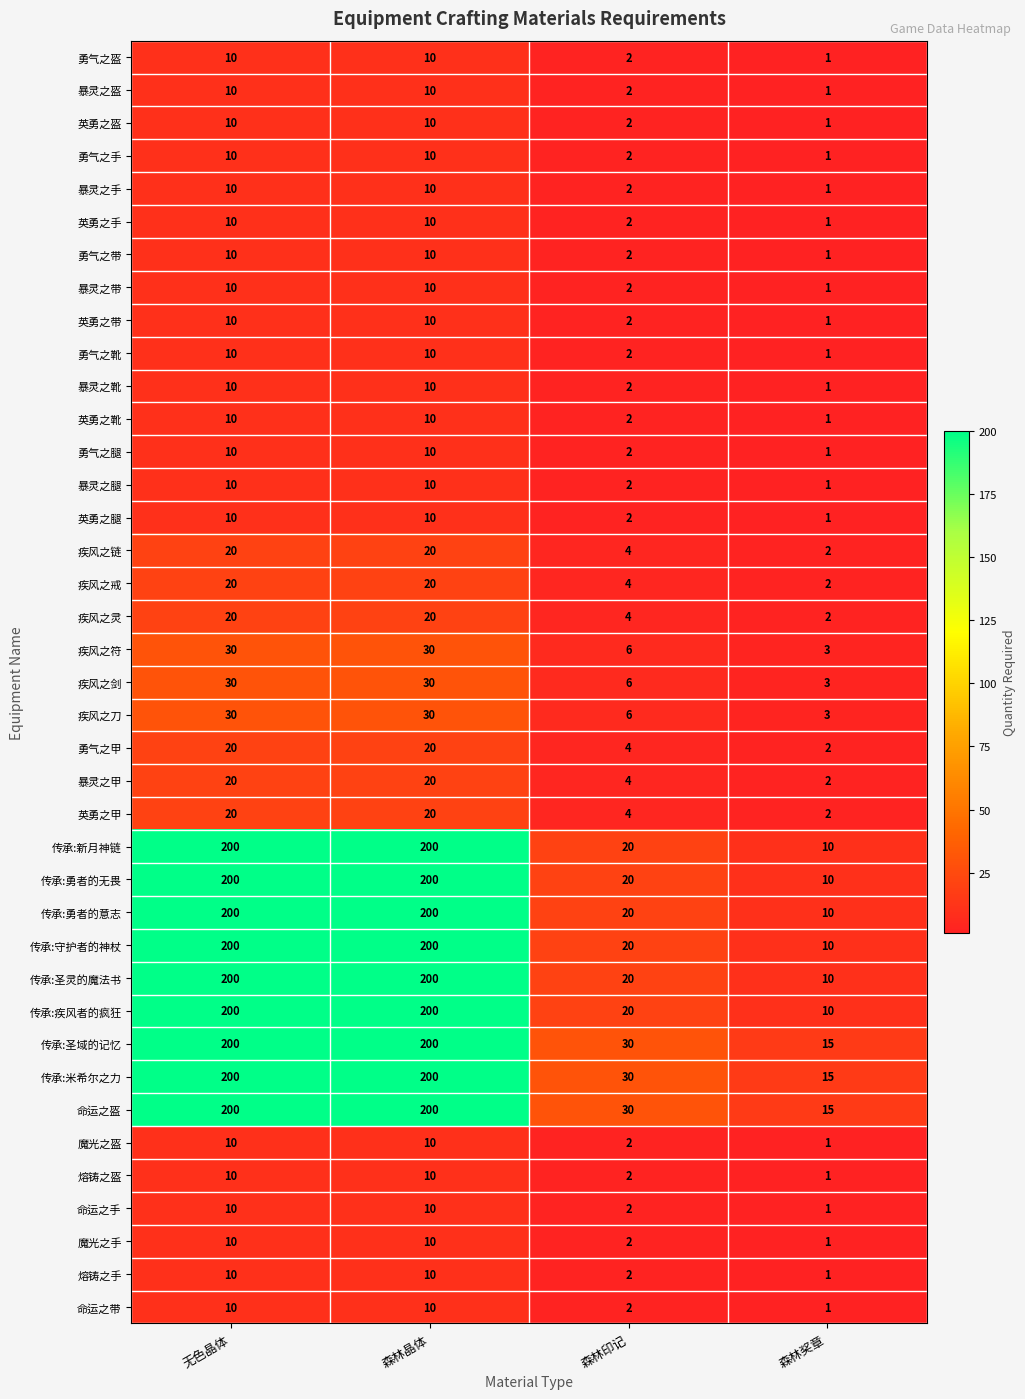

How many 英勇之靴 values are between 2 and 10?

3